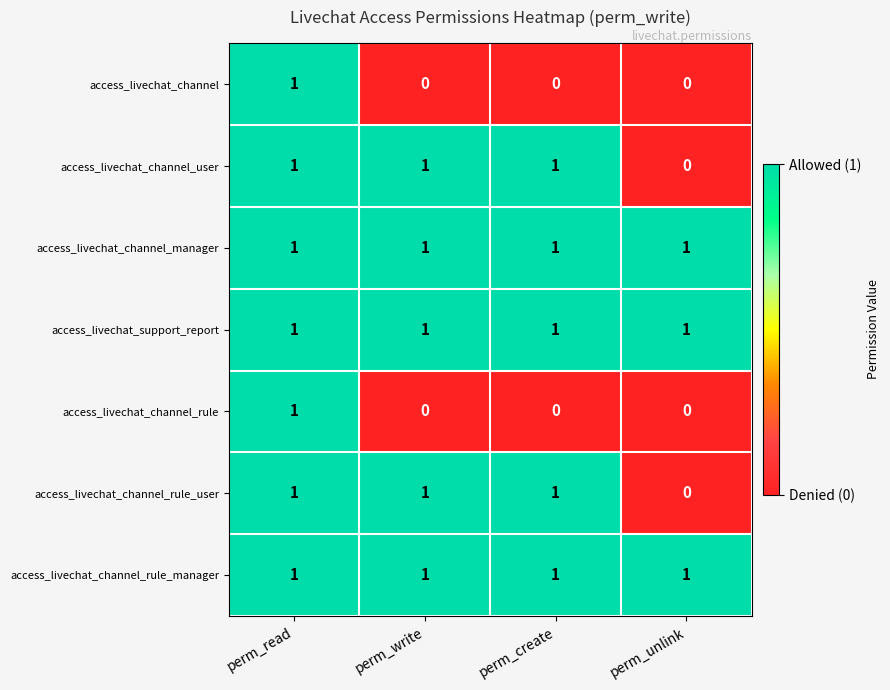

What is the total value across all series at perm_create?

5